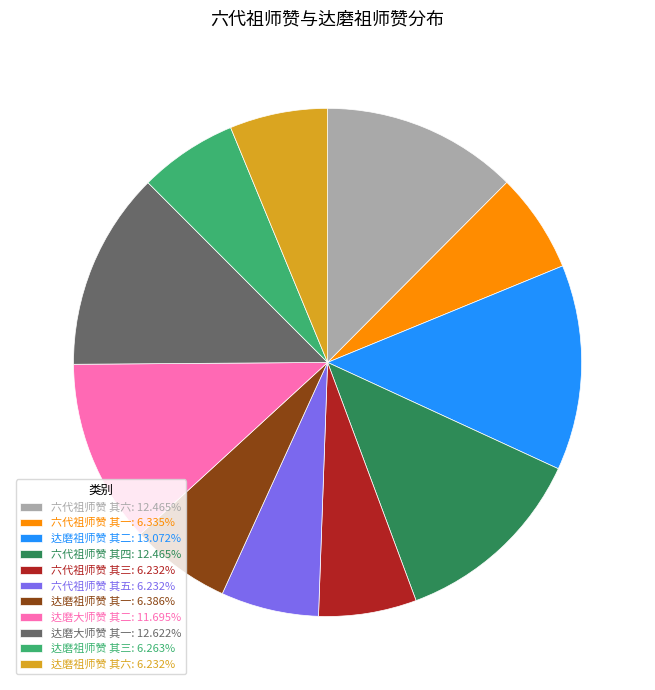

Approximately how many times larger is the value at 达磨大师赞 其二: 11.695% compared to 达磨祖师赞 其二: 13.072%?

0.9